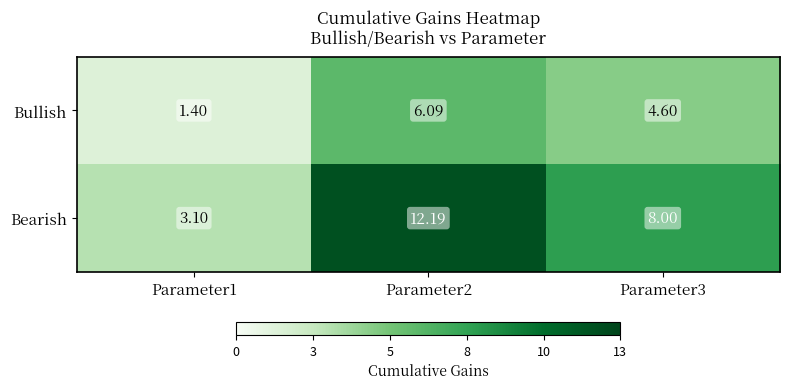

Between Parameter1 and Parameter3, which series saw the biggest shift?

Bearish